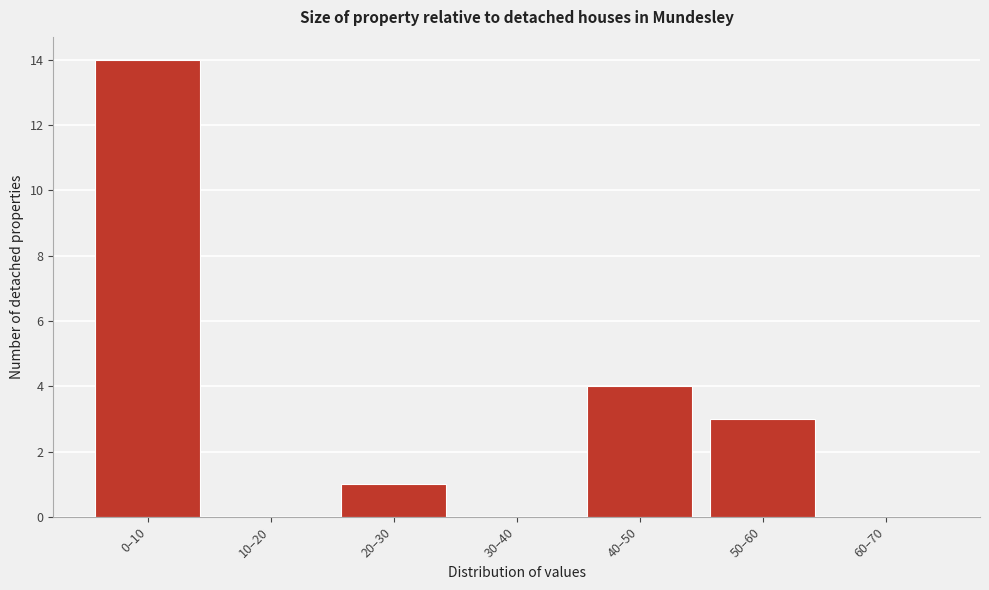

Reading right to left, what are all the values shown in this chart?

60–70=0	50–60=3	40–50=4	30–40=0	20–30=1	10–20=0	0–10=14